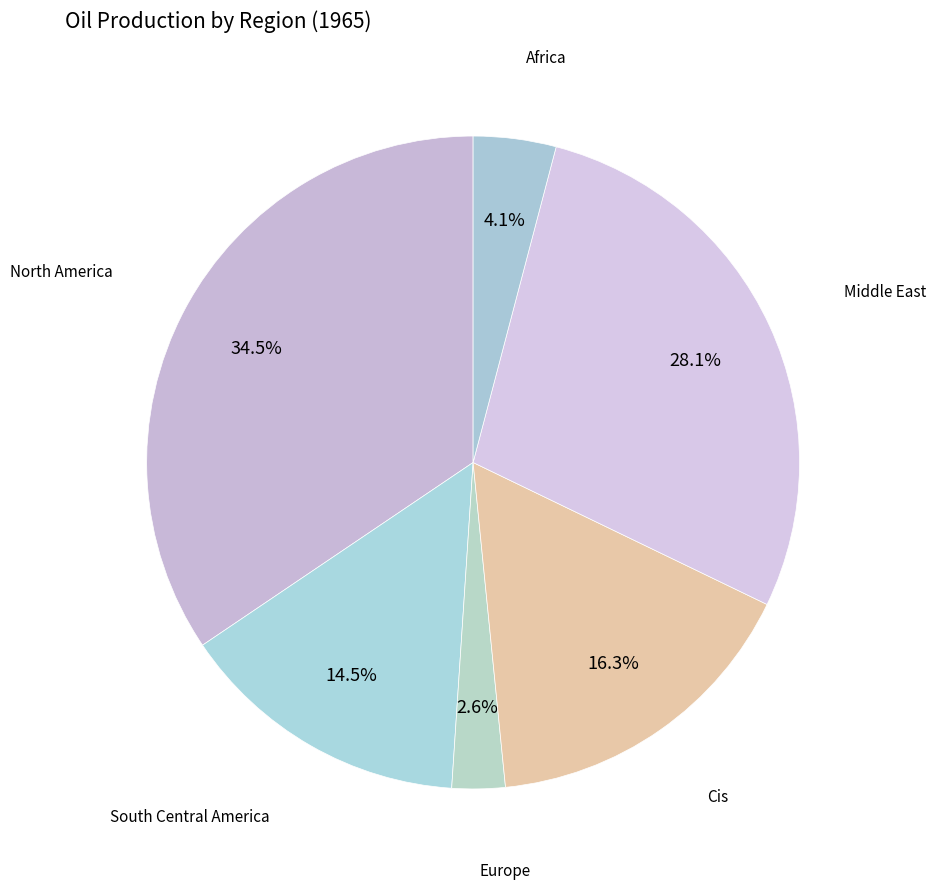

Which slice is the smallest?

total_europe